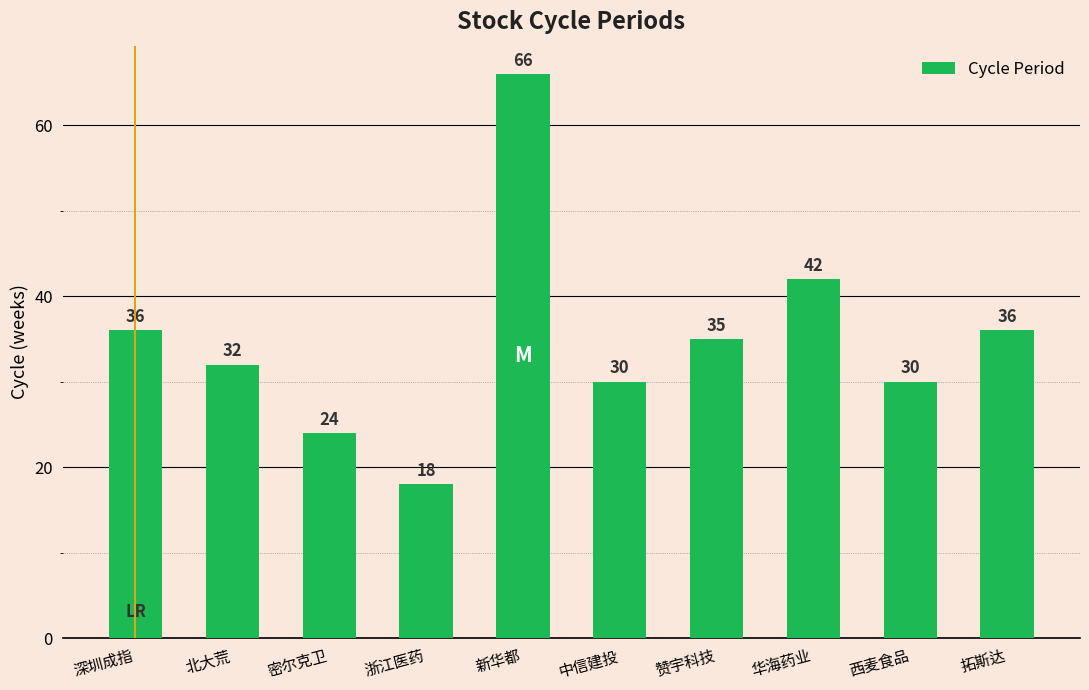

Is it true that the value at 赞宇科技 is 16?

False